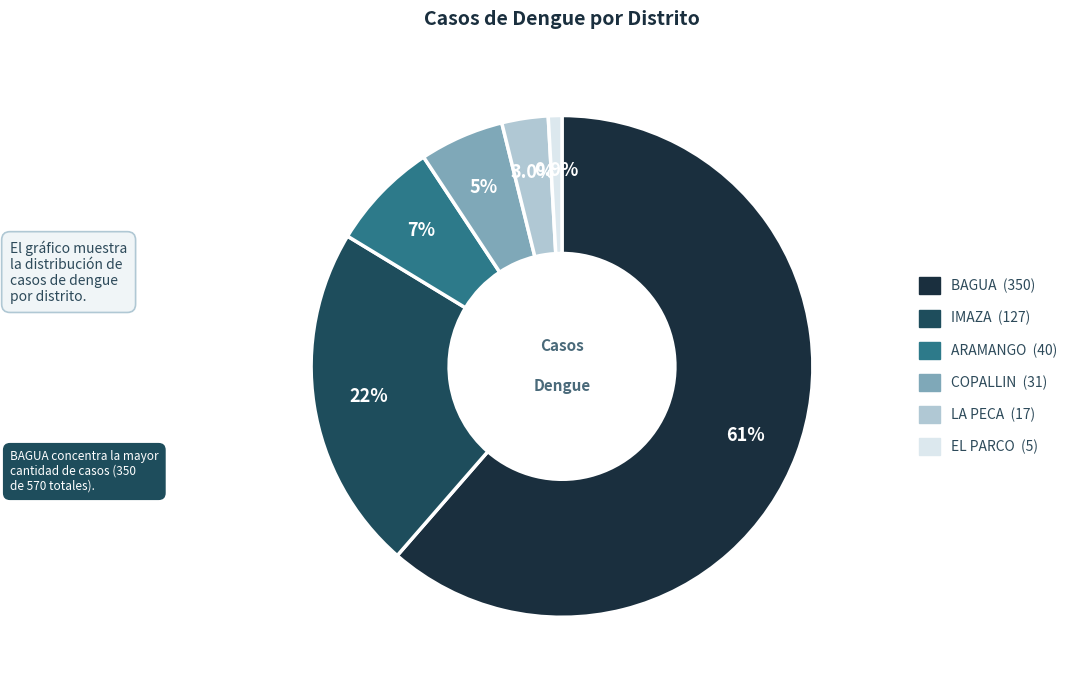

To the nearest percent, what is the combined percentage of LA PECA and ARAMANGO?

10%